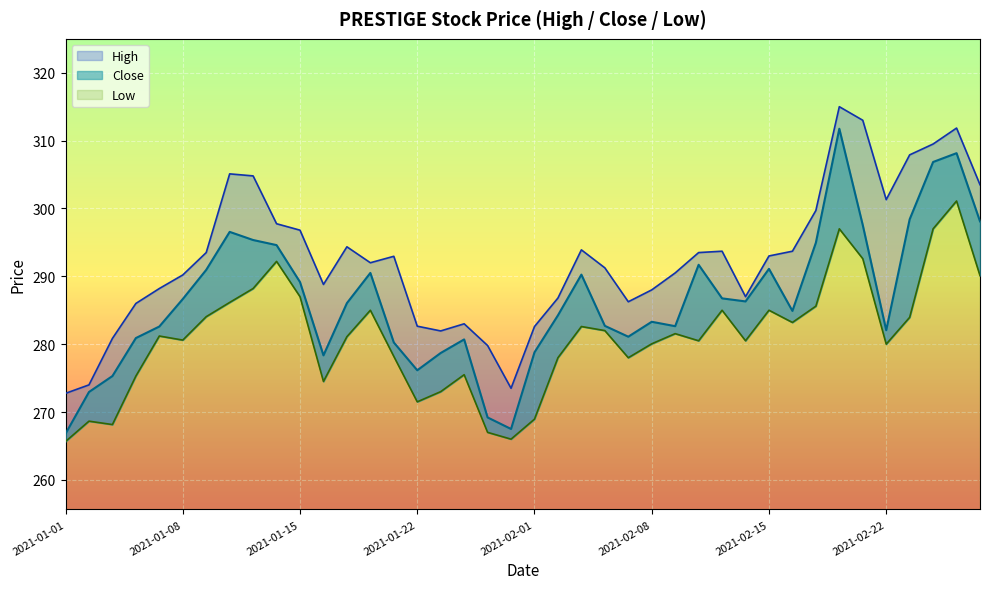

Which series has the largest total across all categories?

High